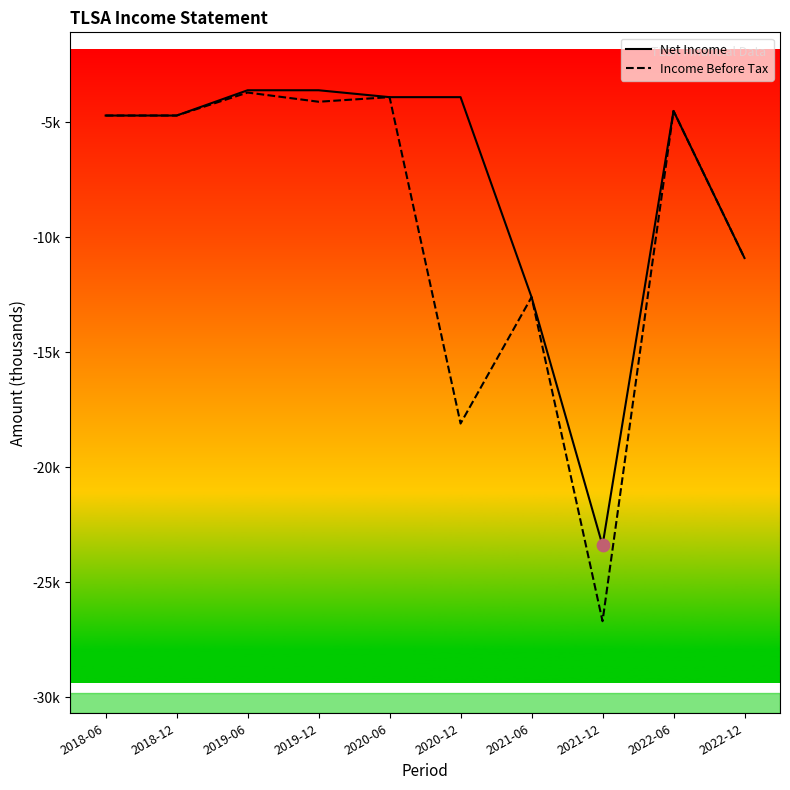

Does the chart have visible grid lines?

No